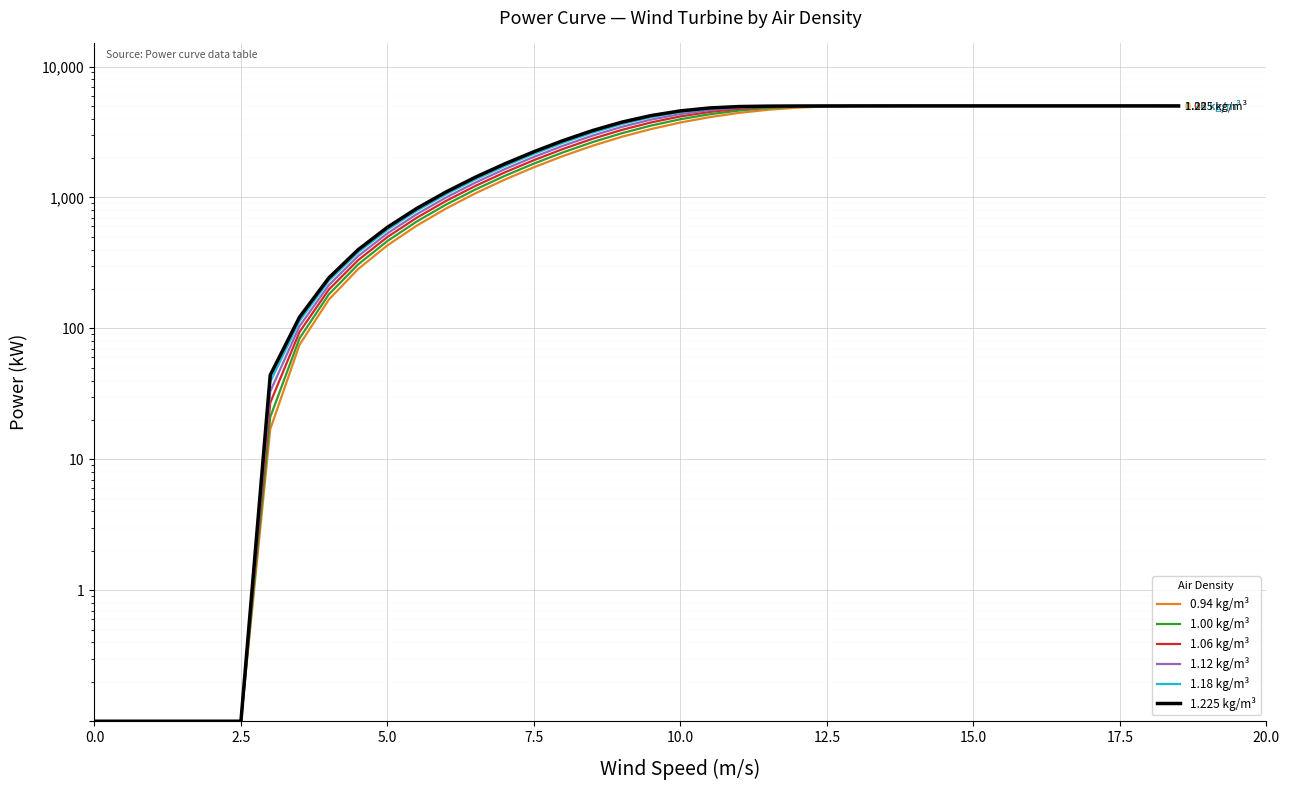

Which series has the widest spread of values?

0.94 kg/m³